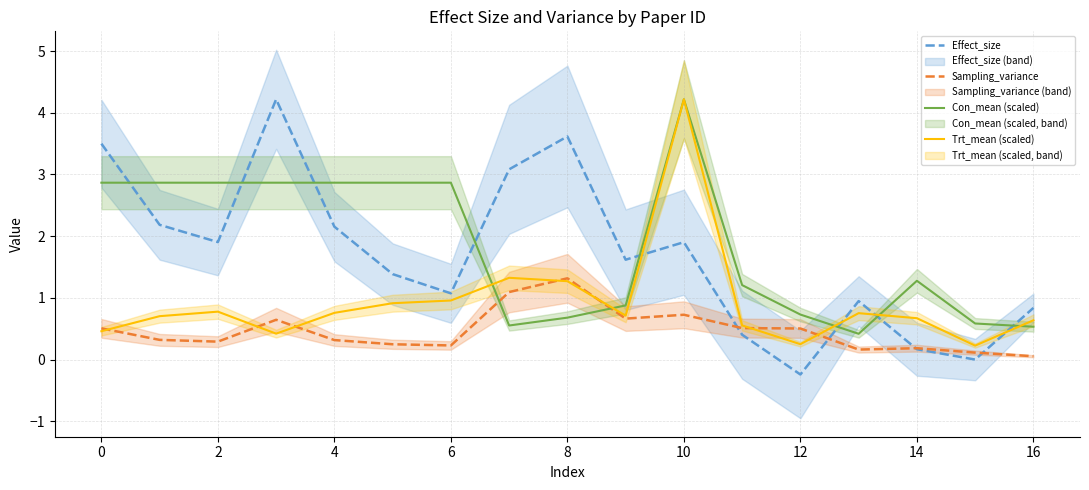

What is the label of the 2nd point from the right?

15